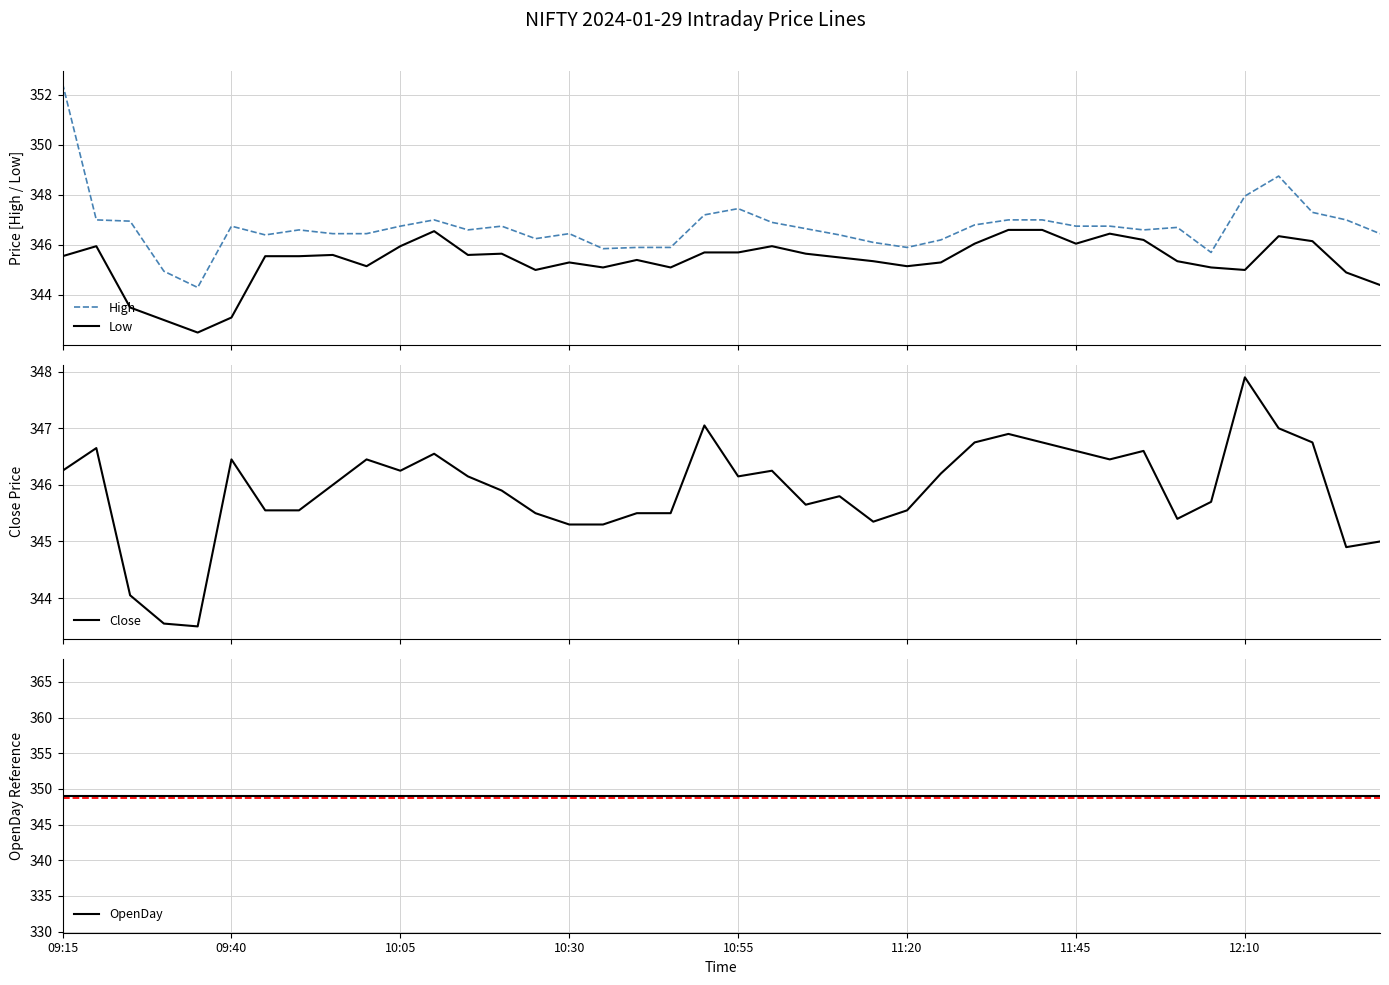

Between 09:15 and 16, which is larger?

09:15